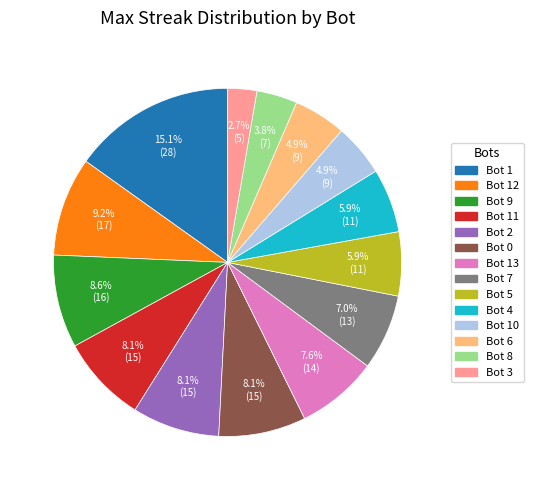

How many segments does this pie chart have?

14